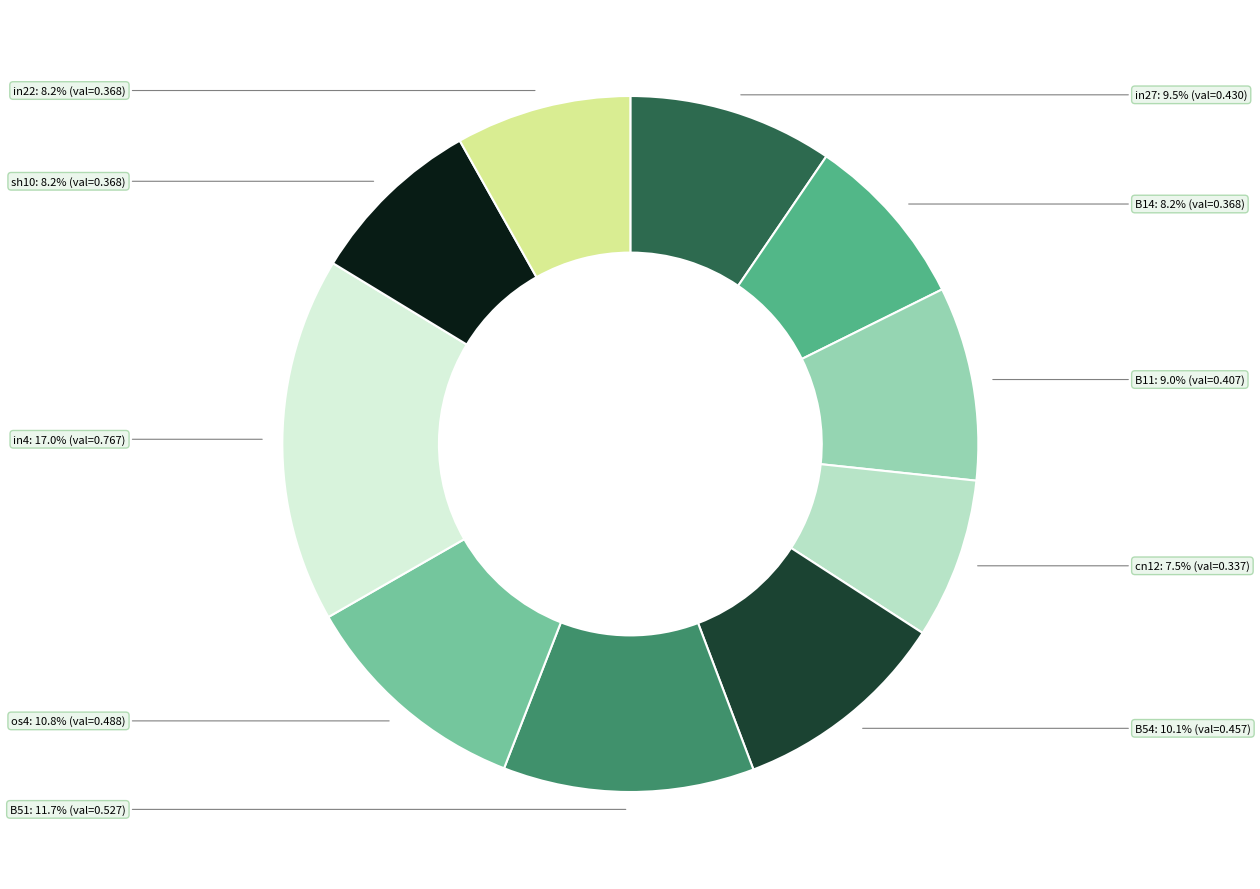

How many slices are in this pie chart?

10